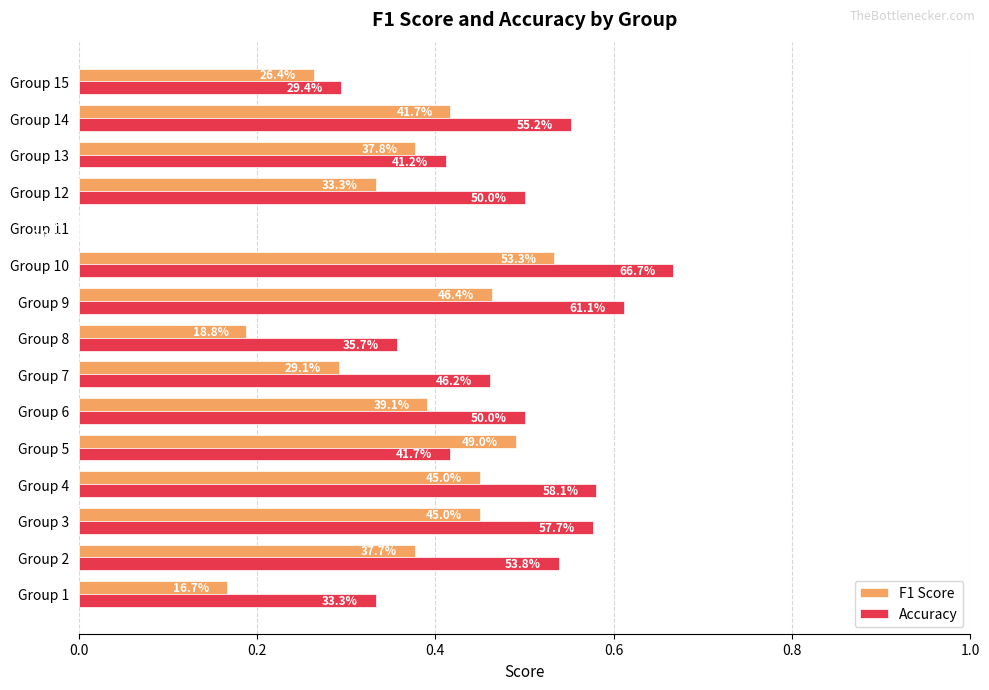

What are all the series names shown in the legend?

F1 Score, Accuracy